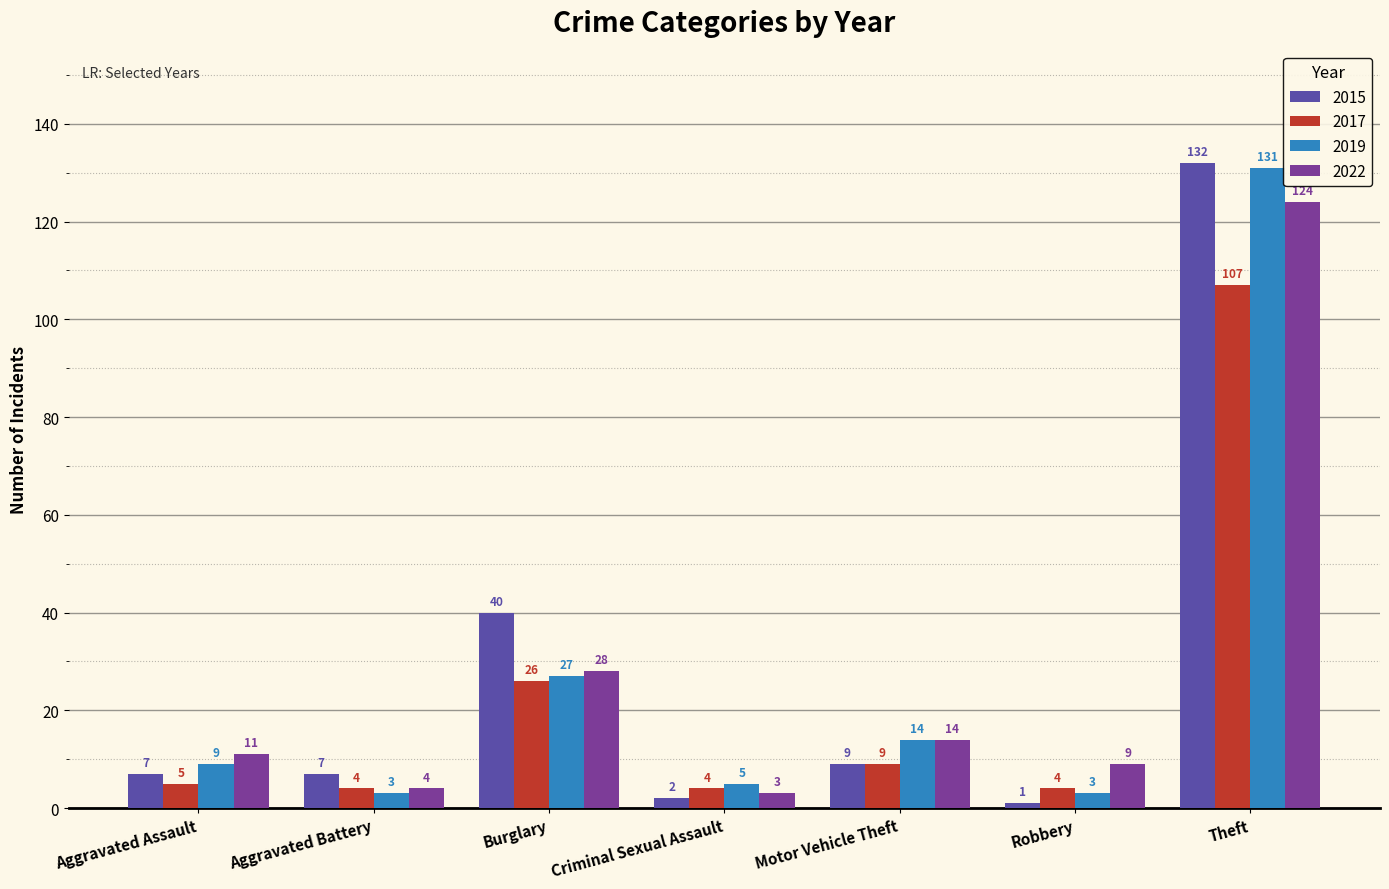

What is the total value across all series at Theft?

494